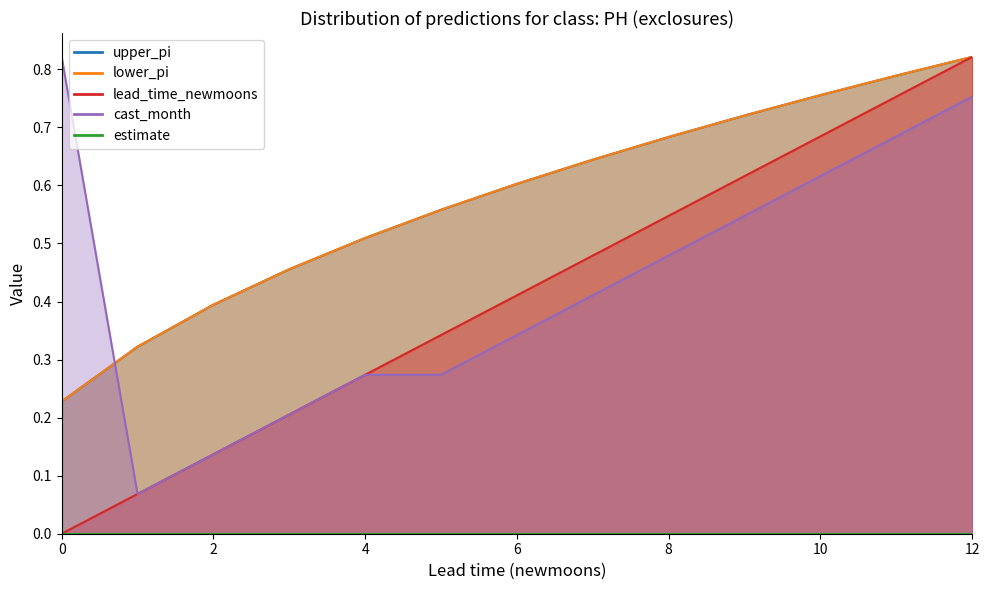

What is the difference between the maximum and minimum values in the lead_time_newmoons series?

0.8